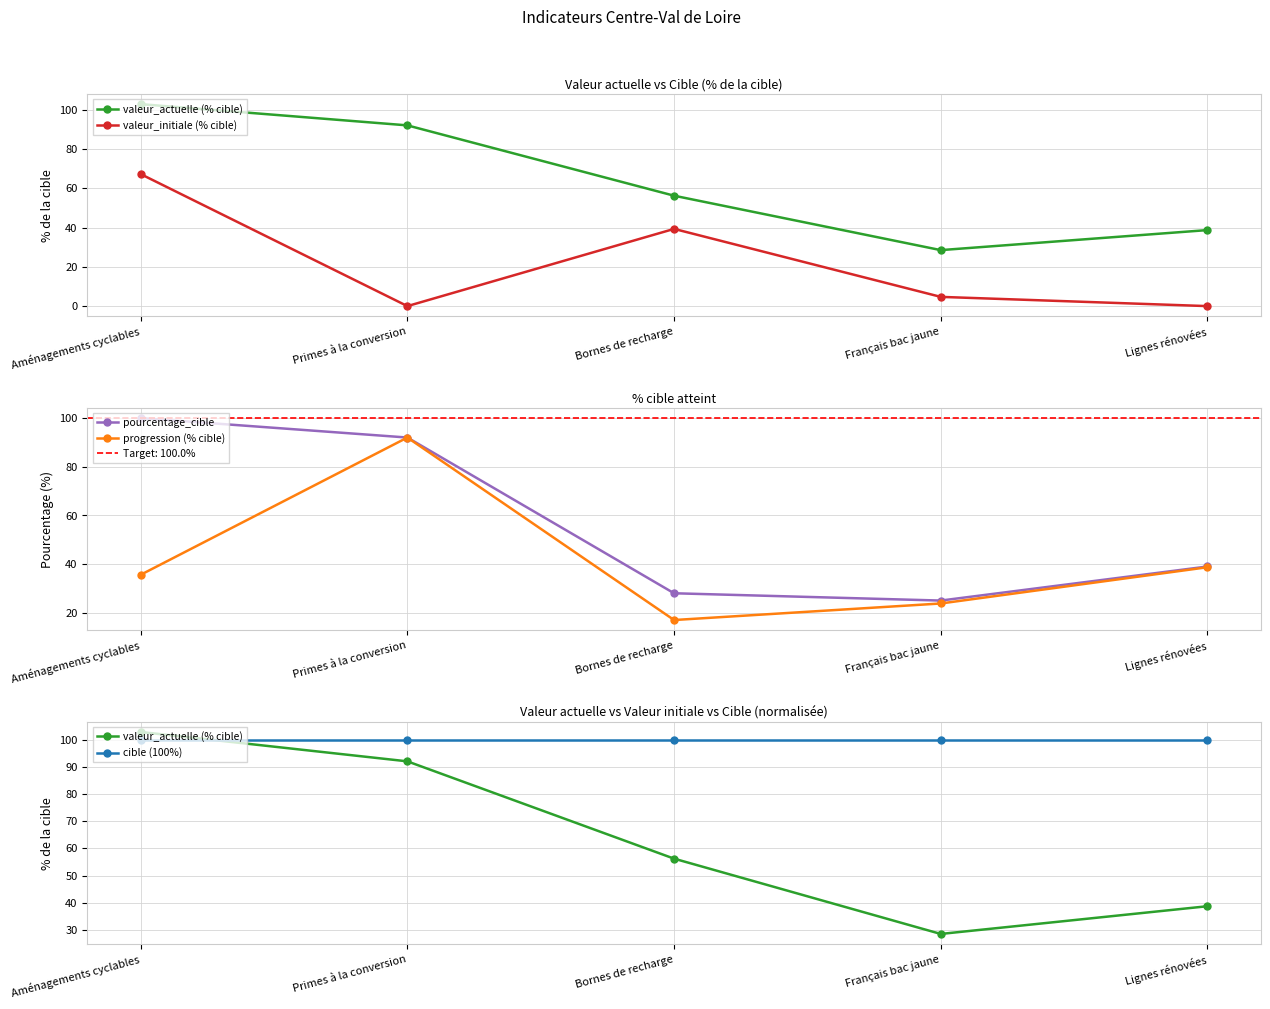

The value of pourcentage_cible at Lignes rénovées is 8.0. True or false?

False